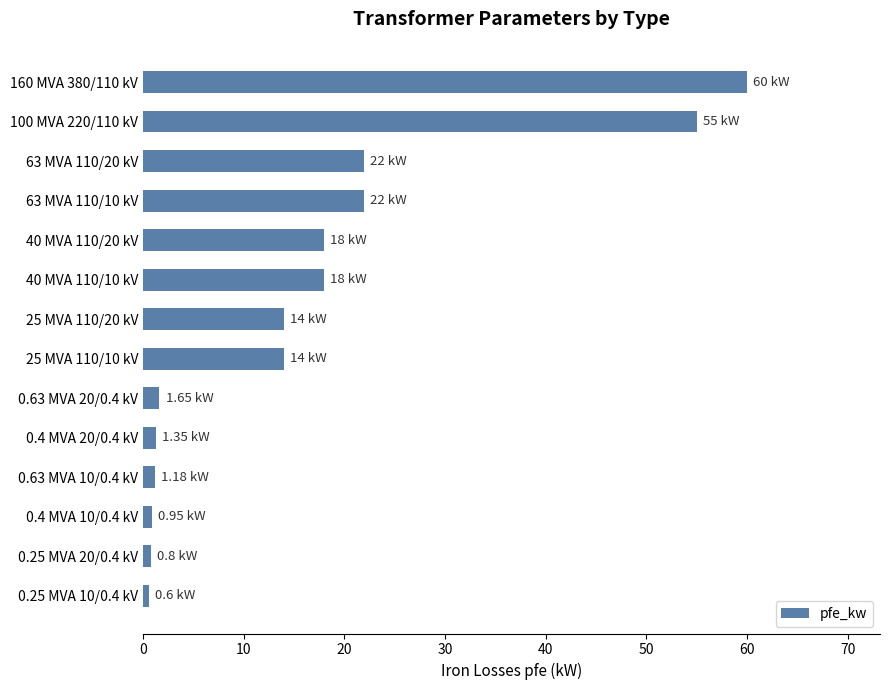

What is the difference between the maximum and minimum values?

59.4